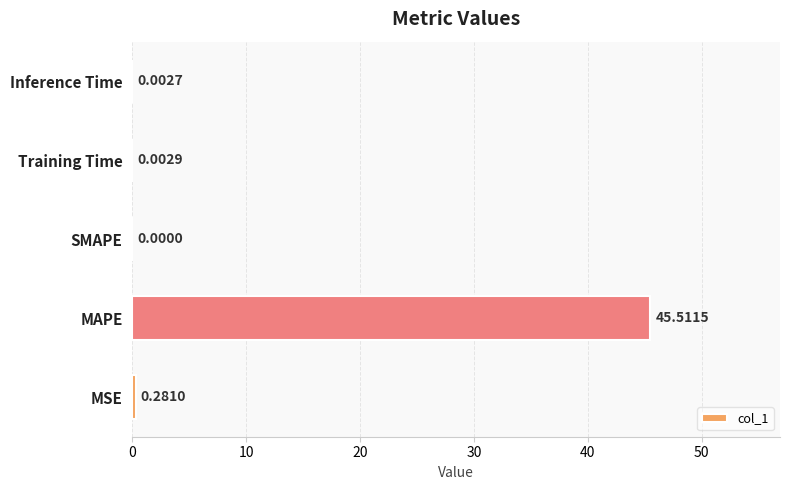

Between Inference Time and SMAPE, which is larger?

Inference Time